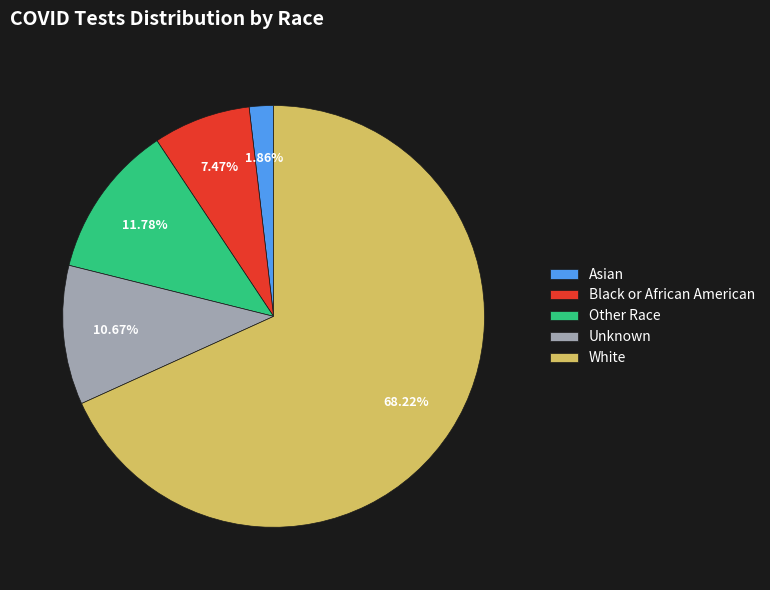

Count the number of slices in the pie.

5